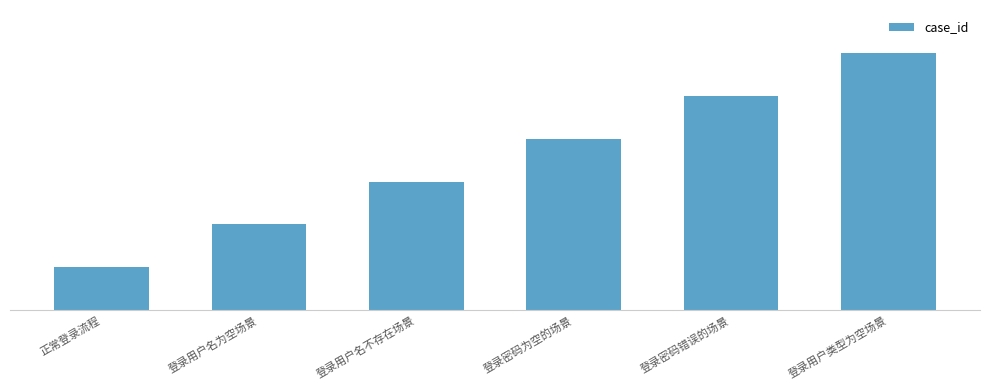

True or false: the data shows 3 at 登录密码错误的场景.

False